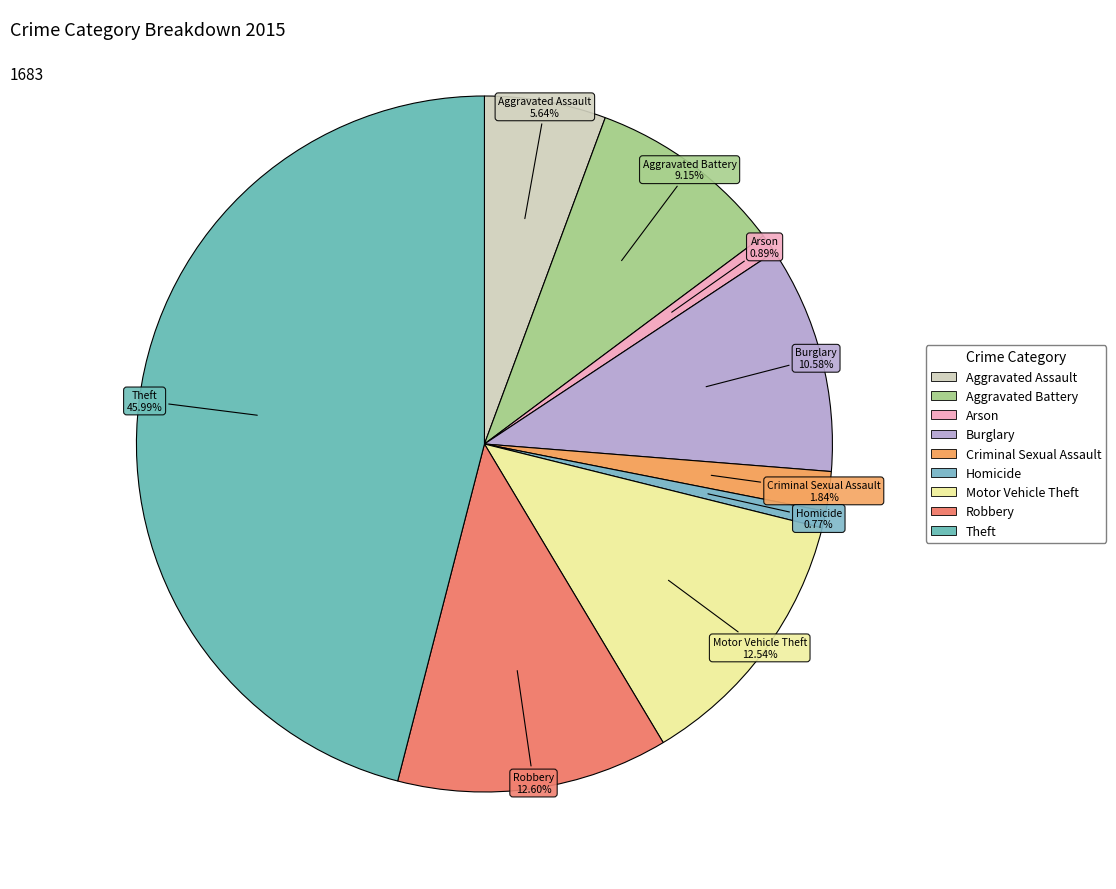

Approximately how many times larger is the value at Theft compared to Burglary?

4.3